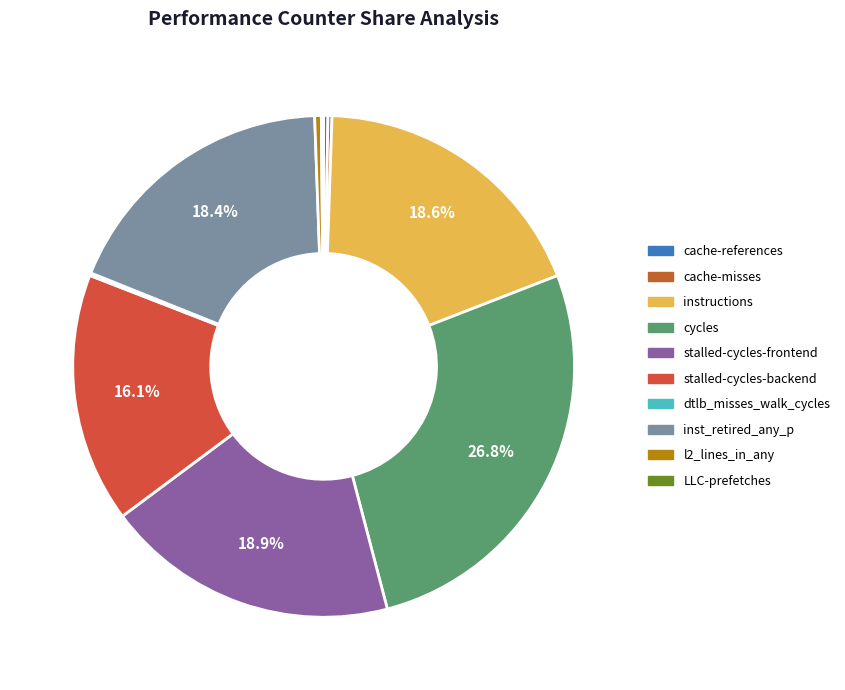

How many segments does this pie chart have?

10